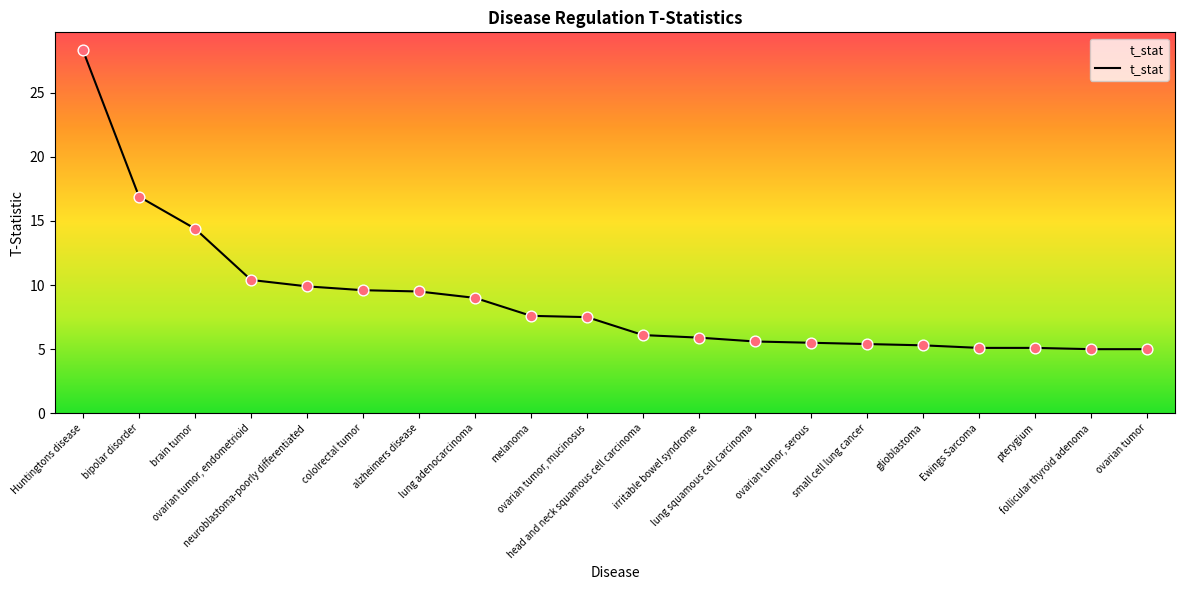

Approximately how many times larger is the value at cololrectal tumor compared to alzheimers disease?

1.0